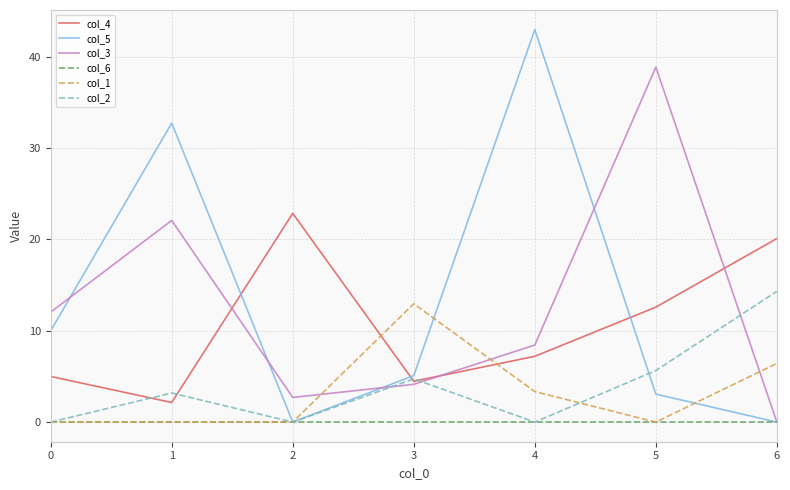

The value of col_5 at 2 is -29.8. True or false?

False